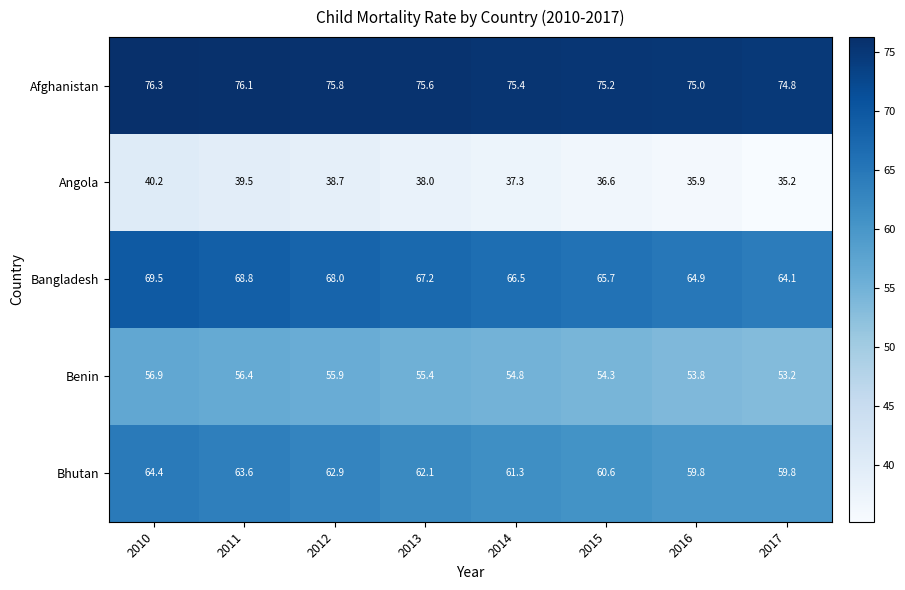

What is the sum of the Bhutan values at 2013 and 2016?

121.9